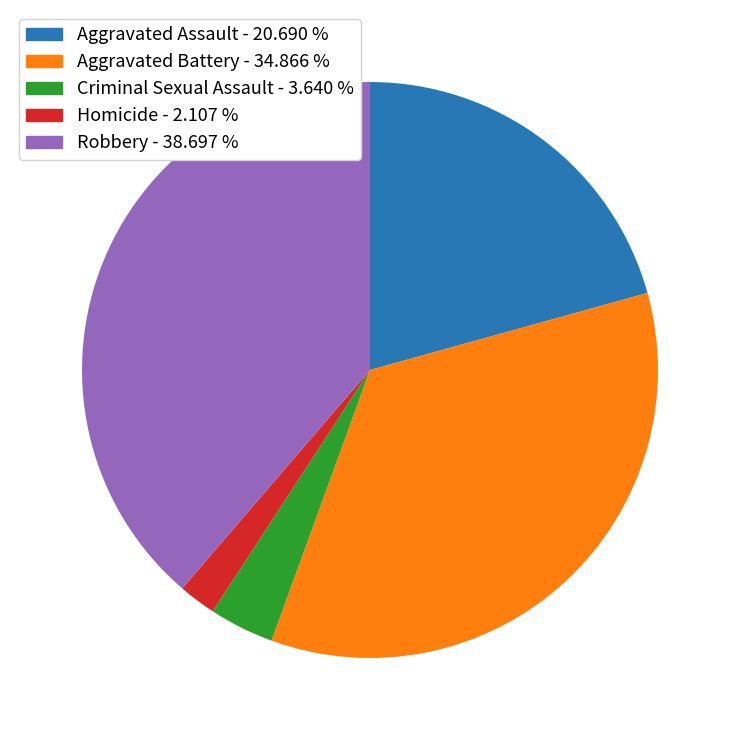

Do Homicide and Criminal Sexual Assault together represent more than half of the pie?

No